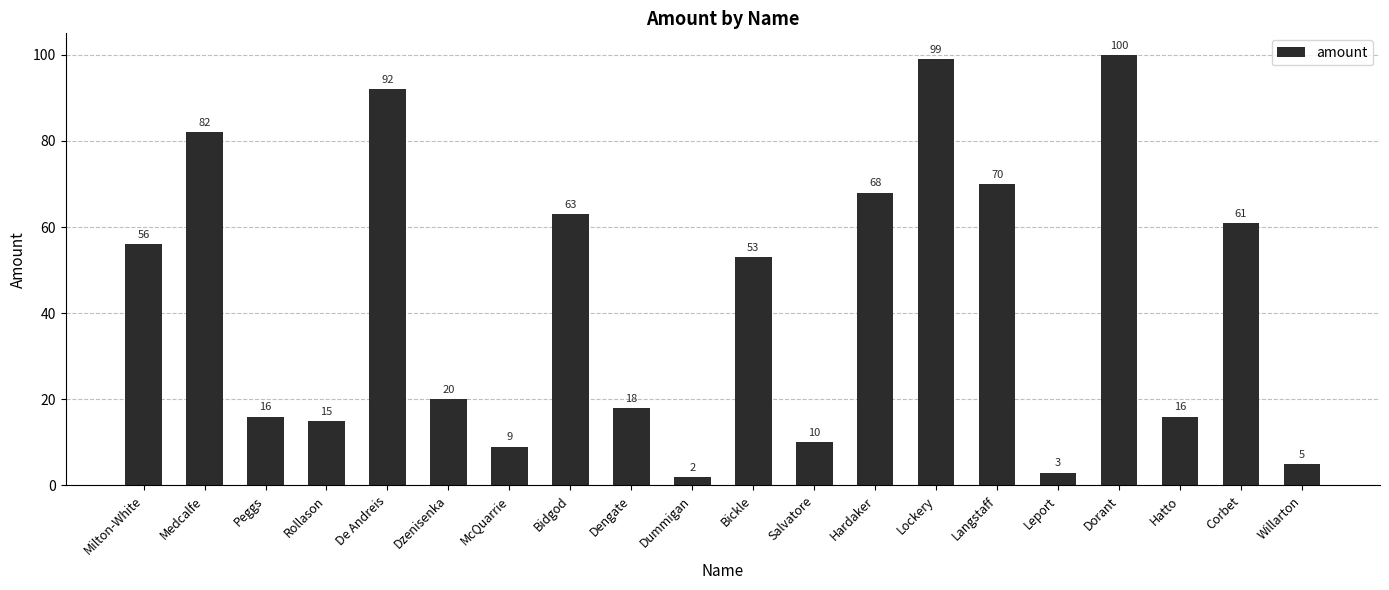

What is the smallest value displayed?

2